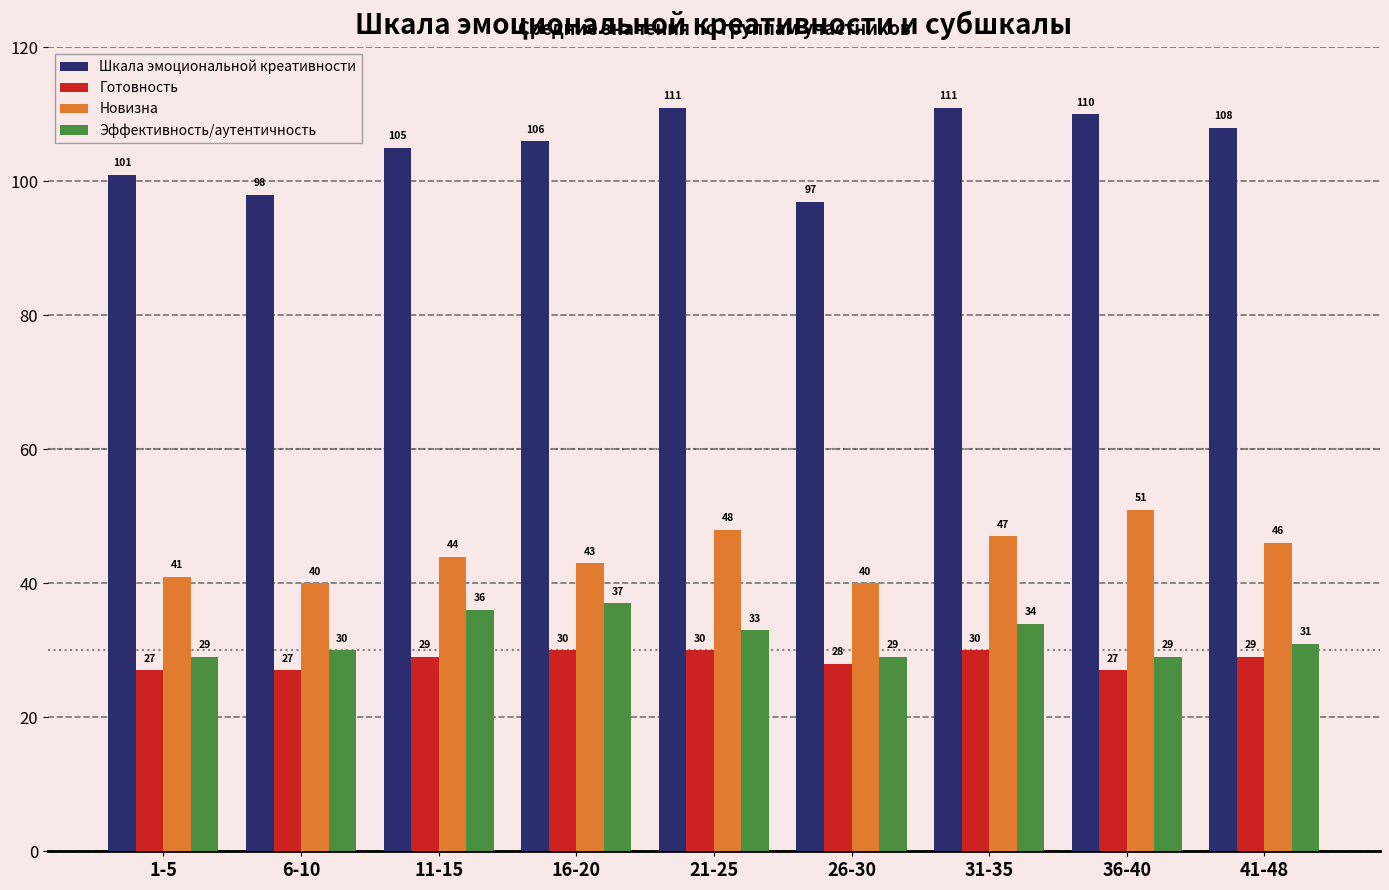

What is the value of the Готовность bar at the 6th from the left?

28